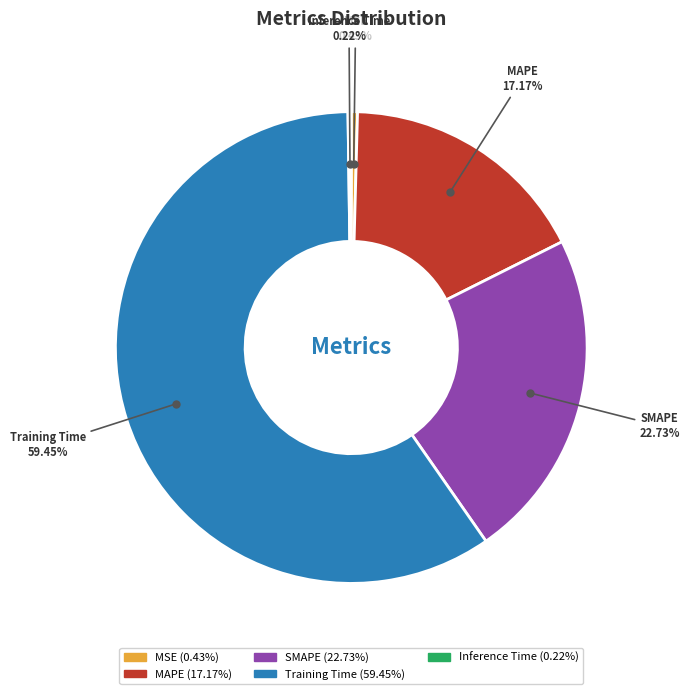

What percentage do MSE and Training Time together represent?

59.9%